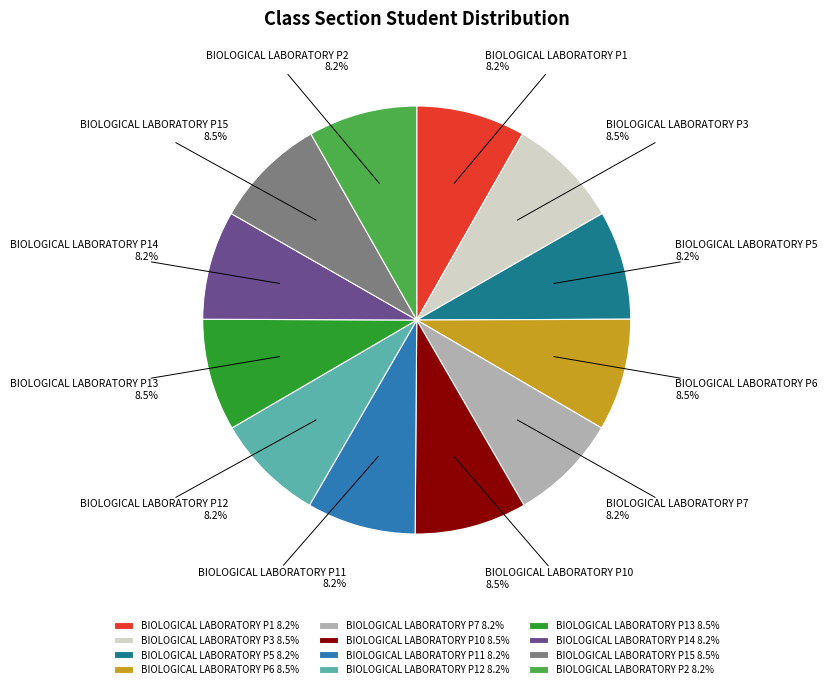

Approximately how many times larger is the value at BIOLOGICAL LABORATORY P13 compared to BIOLOGICAL LABORATORY P12?

1.0